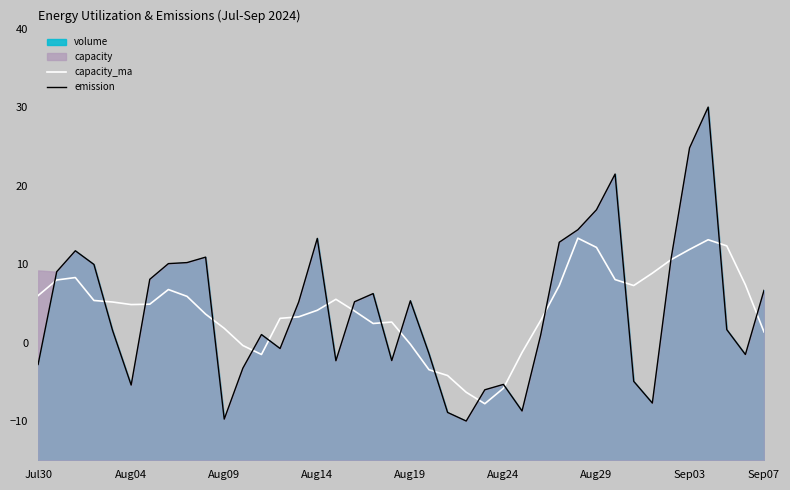

Which series ends up on top after the final intersection of capacity_ma and emission?

emission